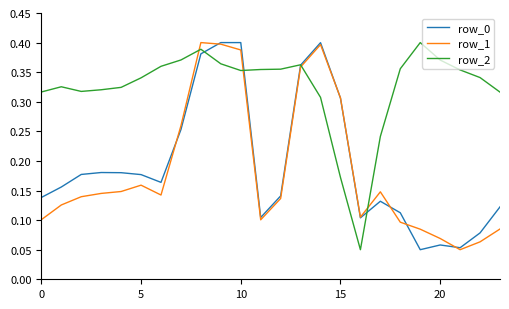

How many distinct data groups are displayed?

3